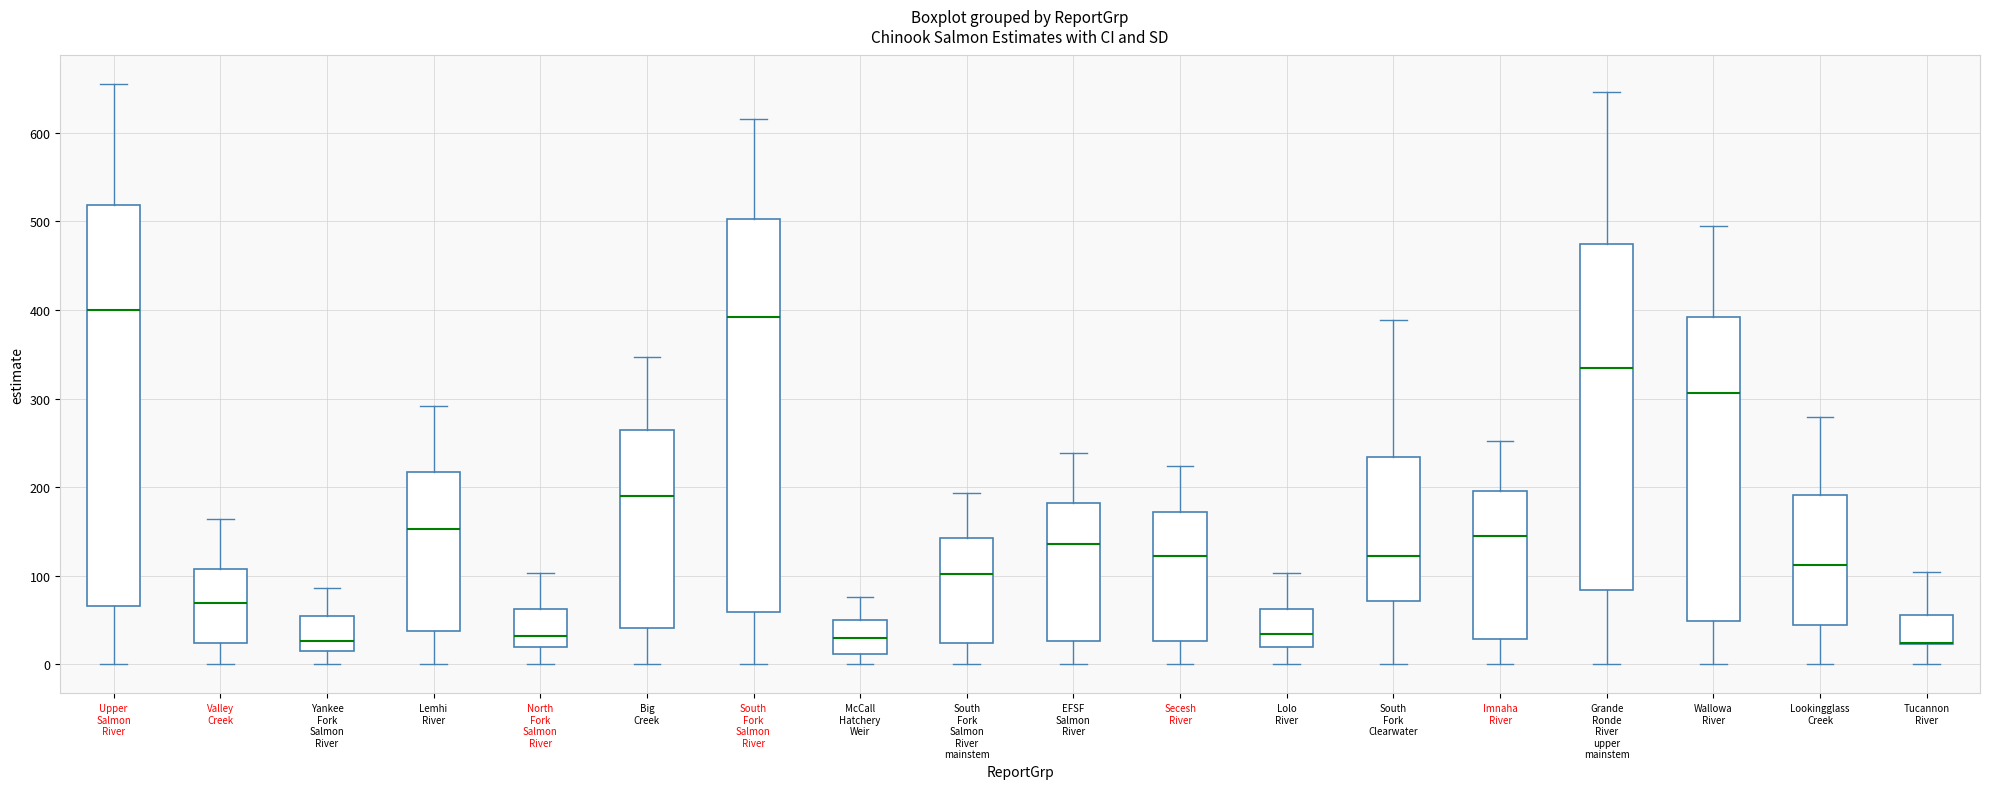

Where is the lower edge of the box for South Fork Clearwater on the y-axis? The values are not printed on the chart, so give them approximately, as read against the axis.

70